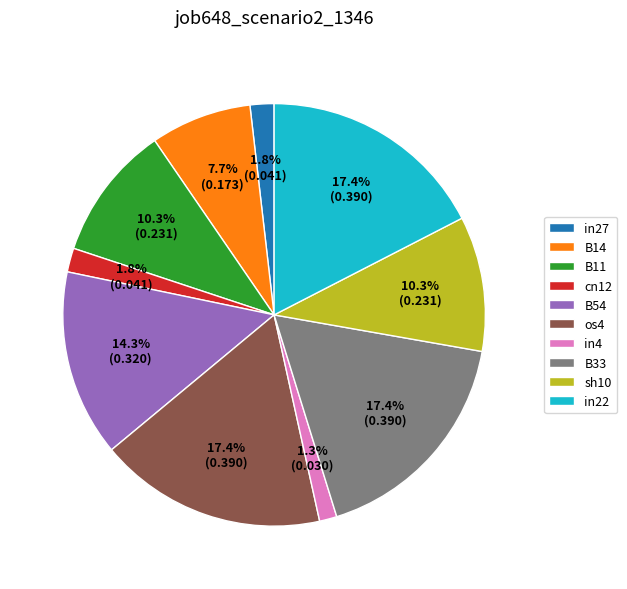

Is it true that in22 is 11% of the pie?

False